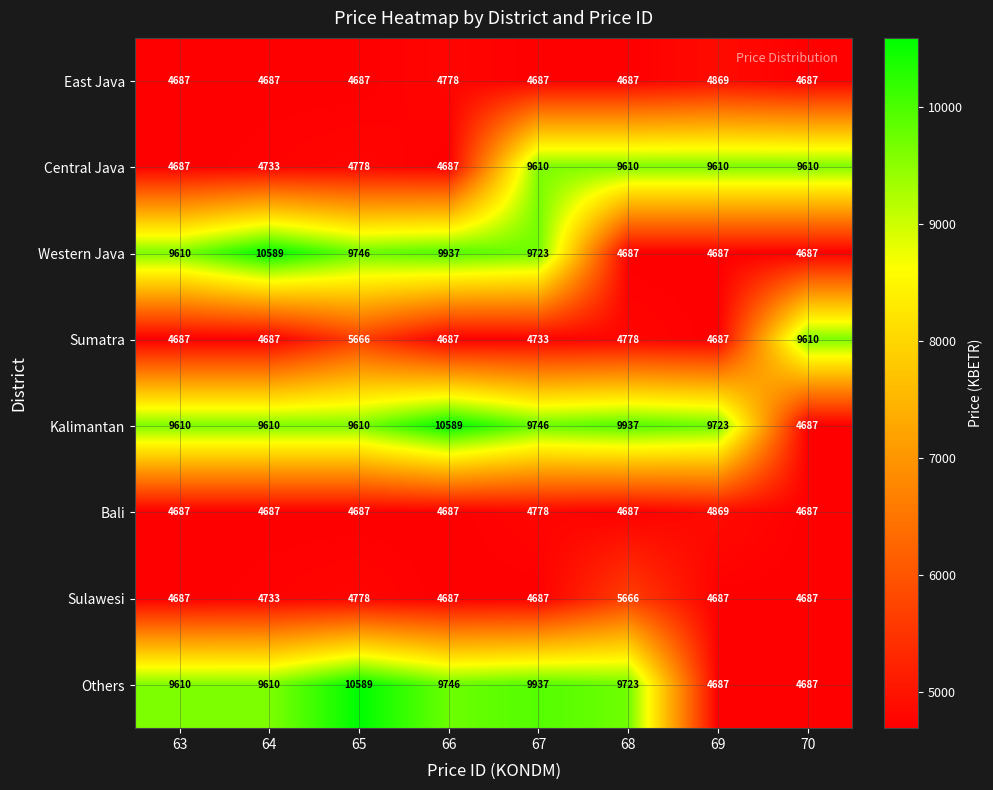

Is it true that Sumatra equals 2646 at 67?

False